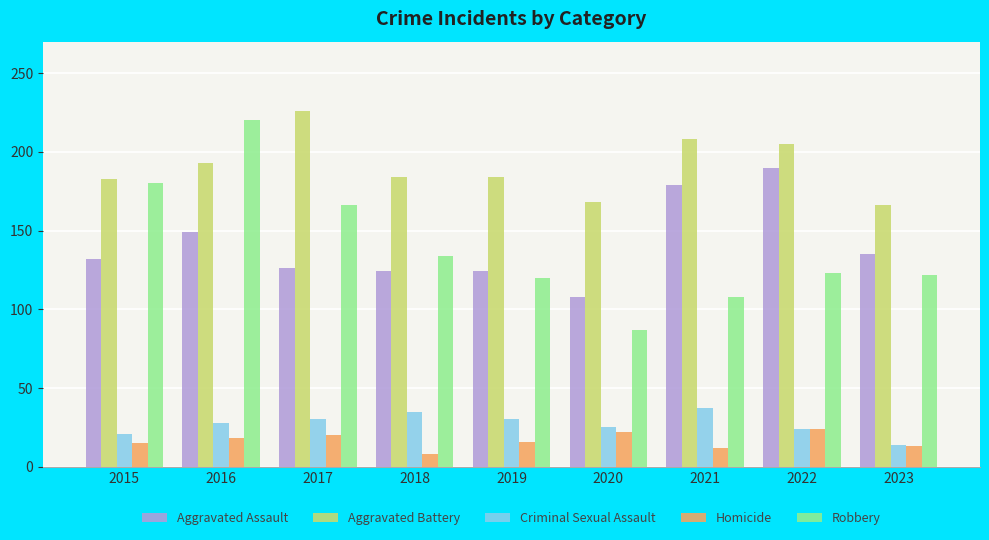

Is the value of Homicide at 2017 greater than the value of Robbery at 2016?

No